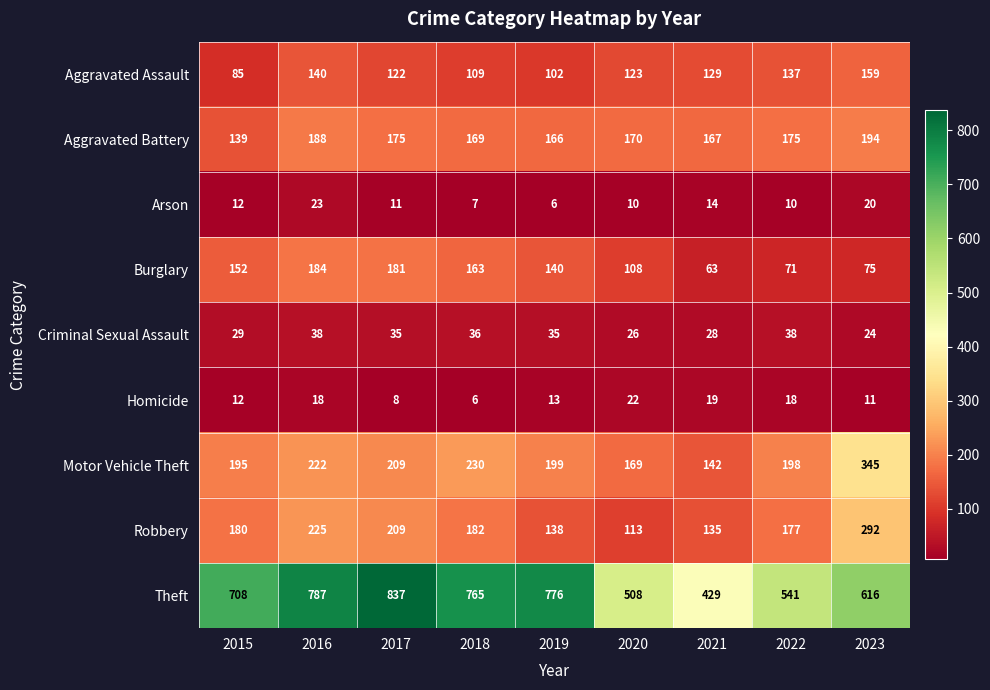

Which series has the widest spread of values?

Theft